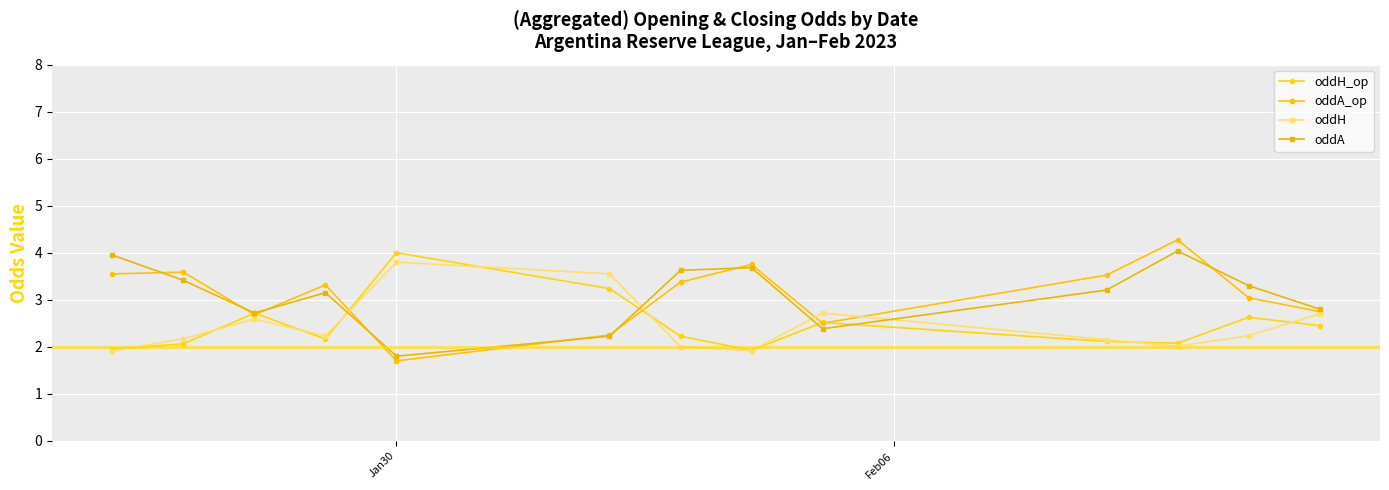

What is the value of the oddA_op point at the 7th from the left?

3.4